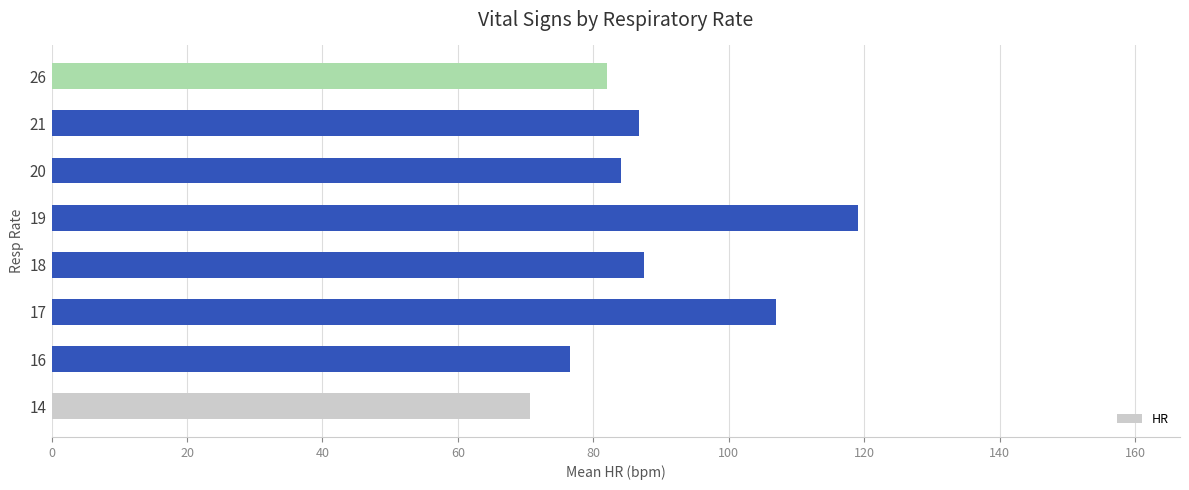

What is the change in value from 14 to 20?

+13.3